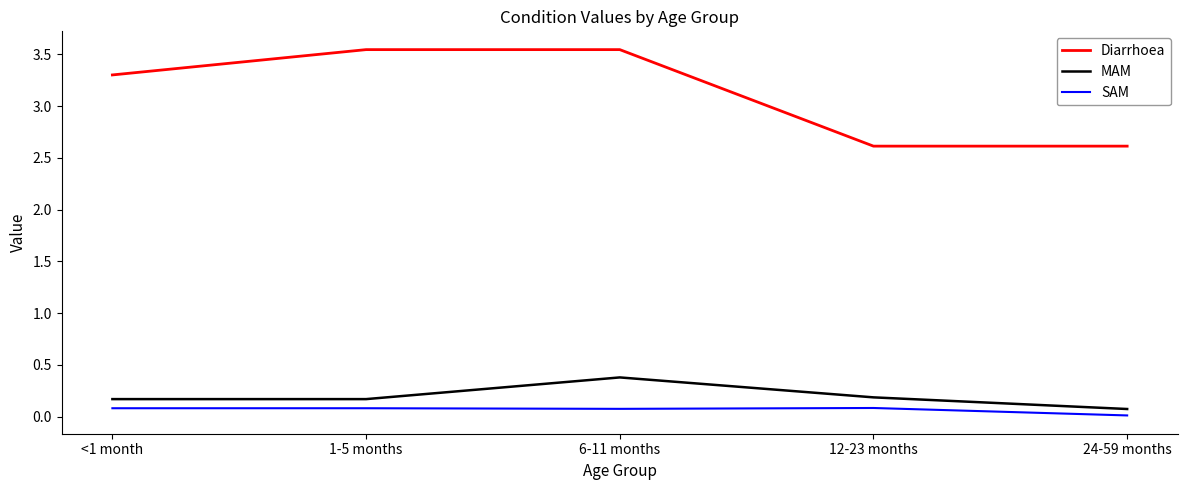

True or false: Diarrhoea and SAM intersect in this chart.

False